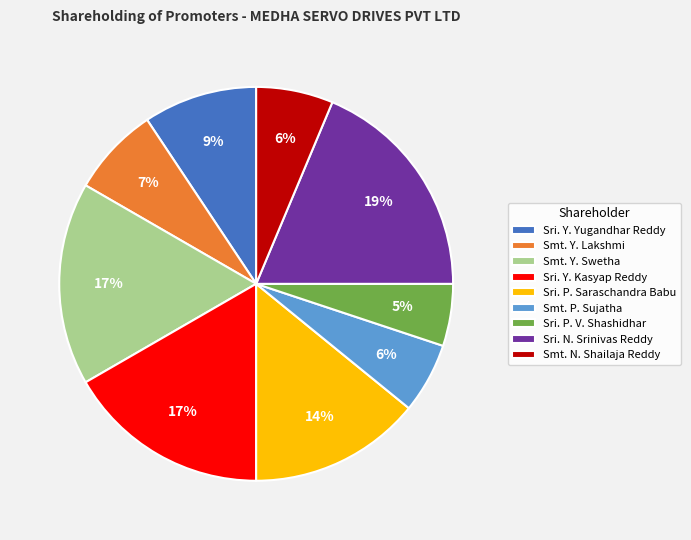

Is there any slice that represents more than half of the pie?

No